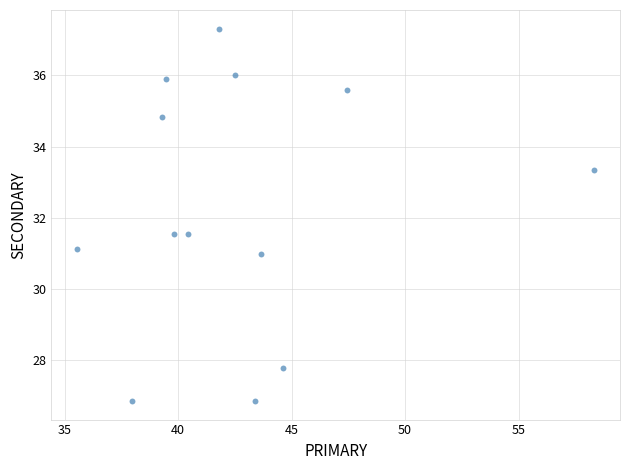

What is the range of Y values (max minus min)?

10.5